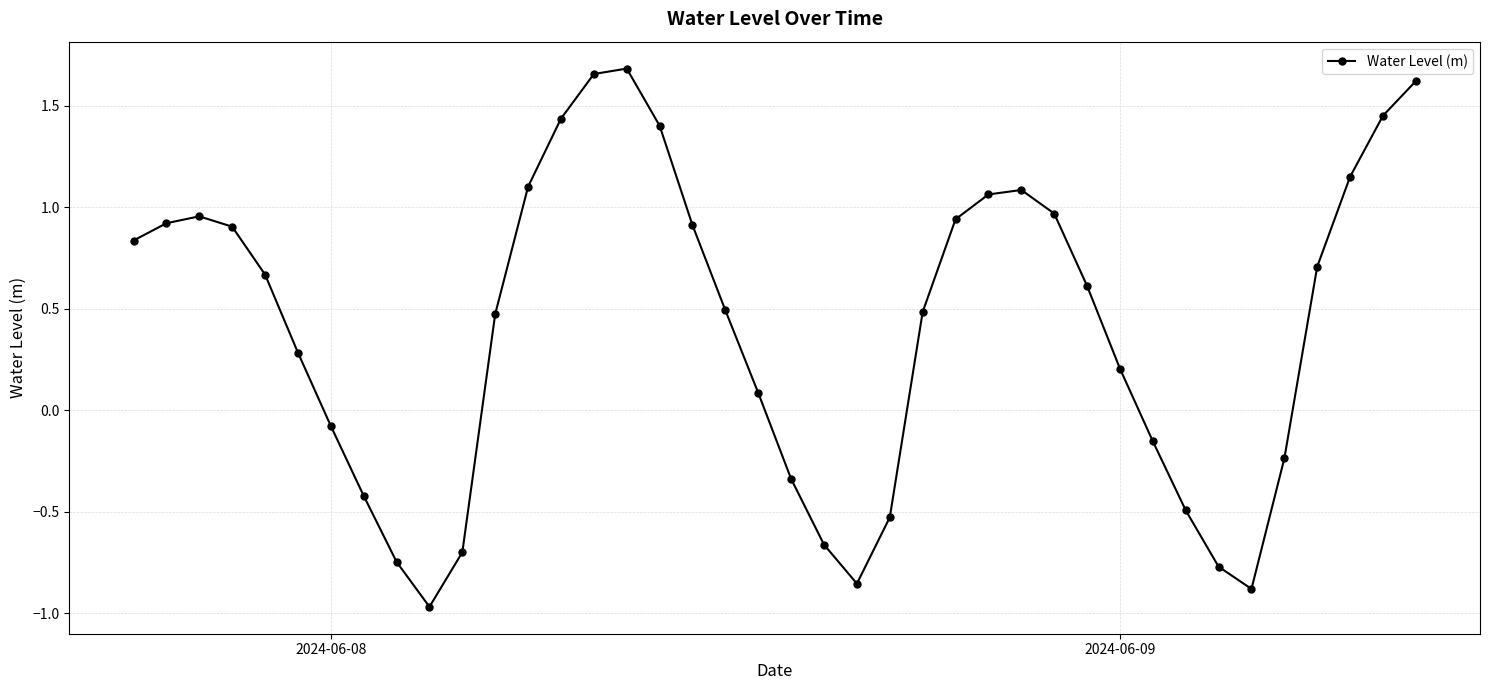

How many lines are shown in the chart?

1